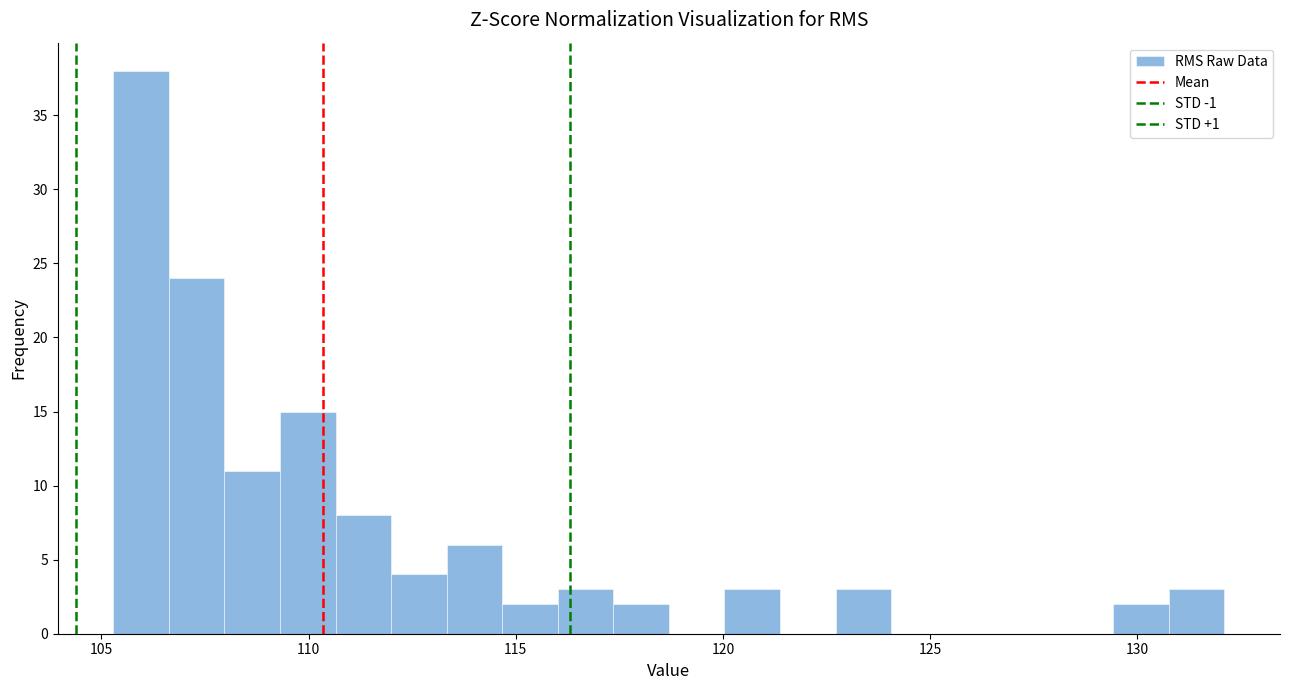

Read against the x-axis, roughly where is the centre of the tallest bar?

106.0